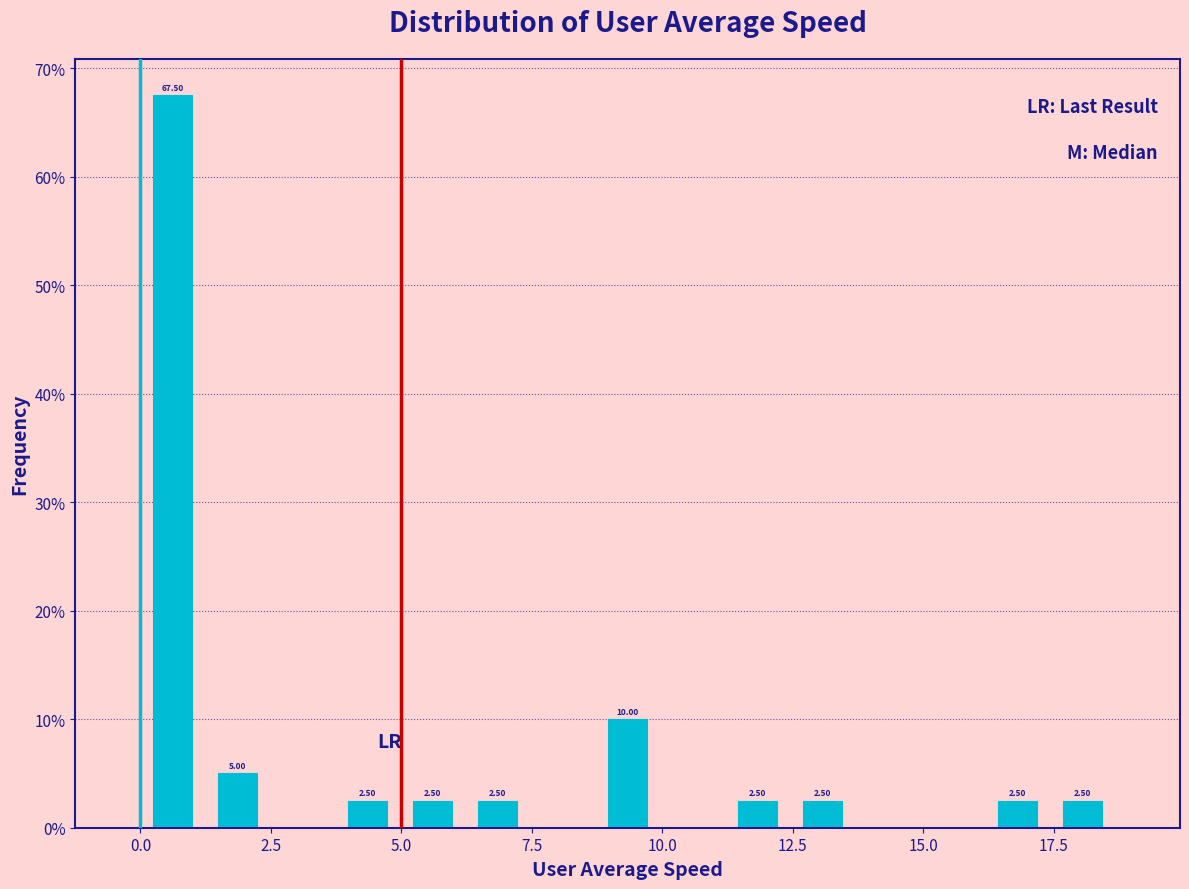

Read against the x-axis, roughly where is the centre of the tallest bar?

0.5